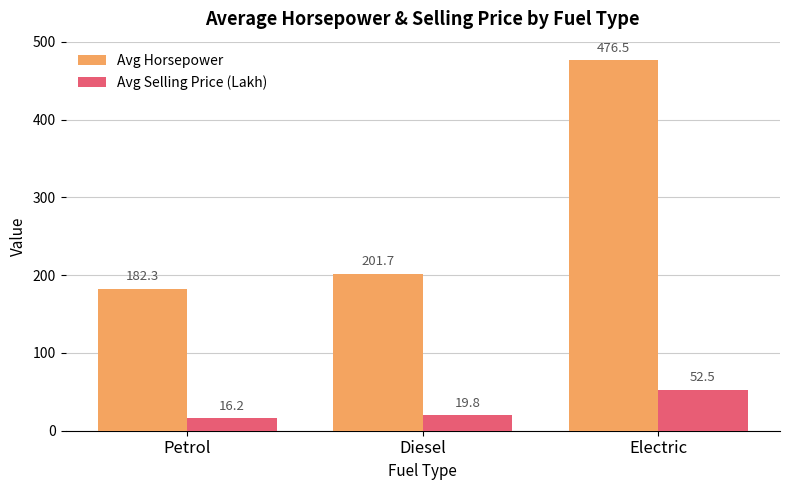

True or false: Avg Horsepower has a value of 476.5 at Electric.

True